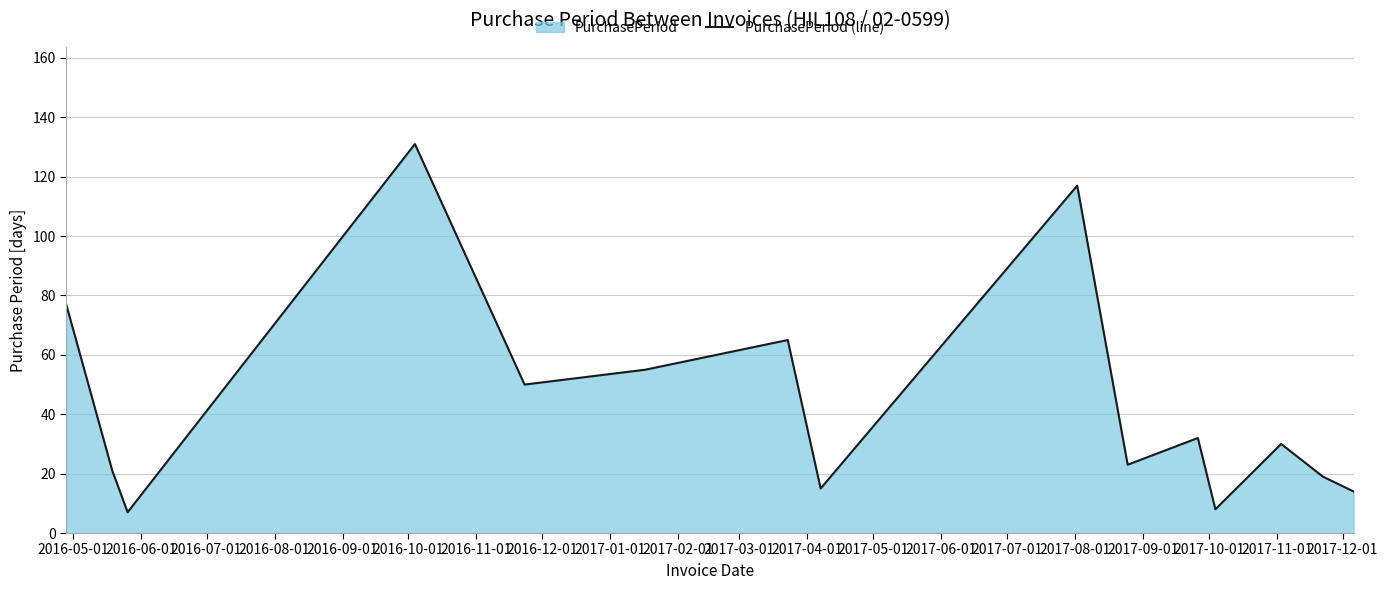

What is the difference between the maximum and minimum values?

124